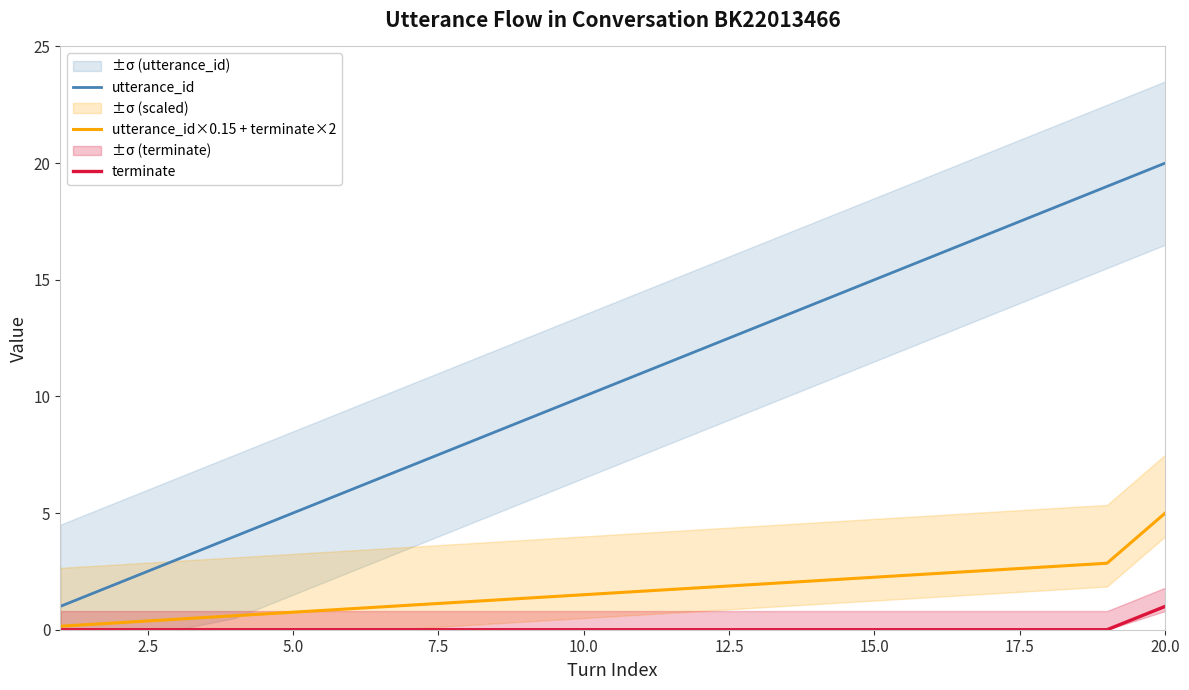

Count the number of data series in this chart.

3